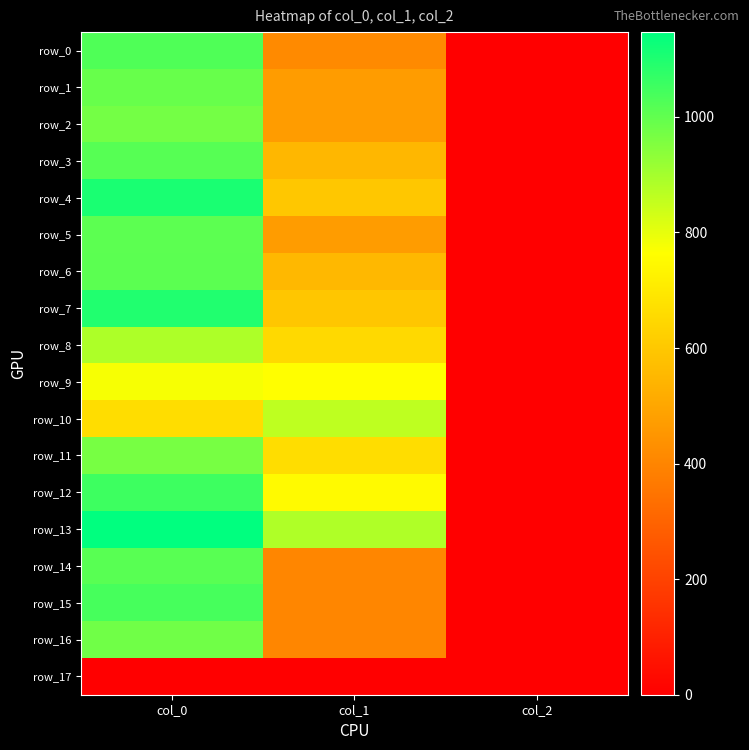

Reading right to left, what are all the values shown in this chart?

row_0: 2.0	415.1	1026.7
row_1: 2.0	469.1	990.0
row_2: 2.0	469.1	970.0
row_3: 2.0	550.1	1016.7
row_4: 2.0	597.4	1106.7
row_5: 2.0	469.1	1006.7
row_6: 2.0	553.5	1010.0
row_7: 2.0	594.0	1096.7
row_8: 2.0	651.4	886.7
row_9: 2.0	762.8	776.7
row_10: 2.0	860.6	663.3
row_11: 2.0	664.9	966.7
row_12: 2.0	749.2	1053.3
row_13: 2.0	884.2	1146.7
row_14: 2.0	405.0	1013.3
row_15: 2.0	405.0	1040.0
row_16: 2.0	405.0	976.7
row_17: 0.0	0.0	0.0